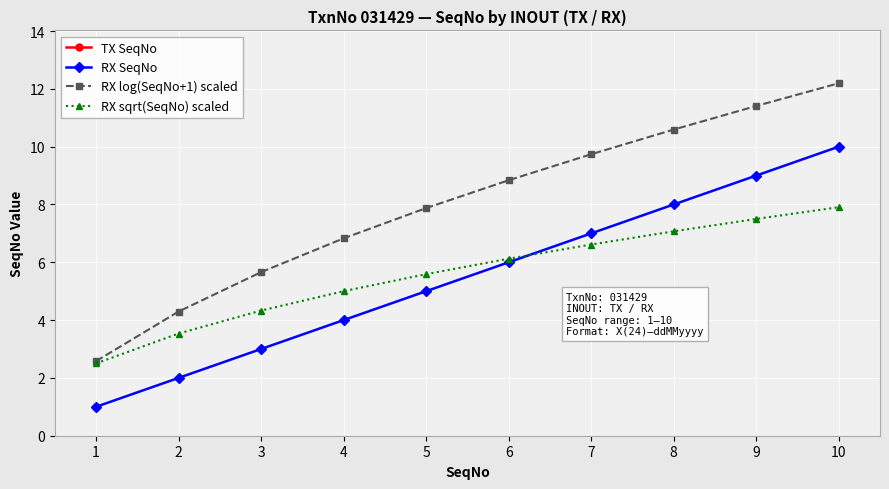

Which series has the widest spread of values?

RX log(SeqNo+1) scaled